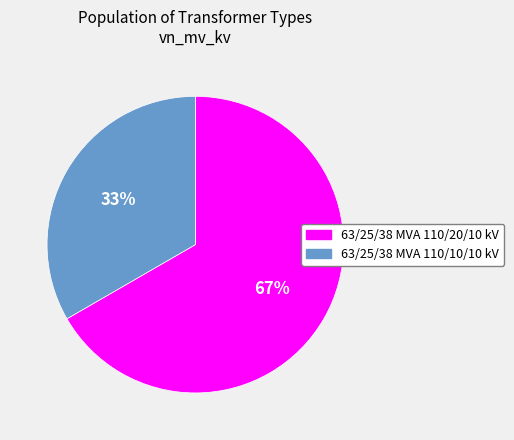

Is it true that 63/25/38 MVA 110/10/10 kV is 33% of the pie?

True